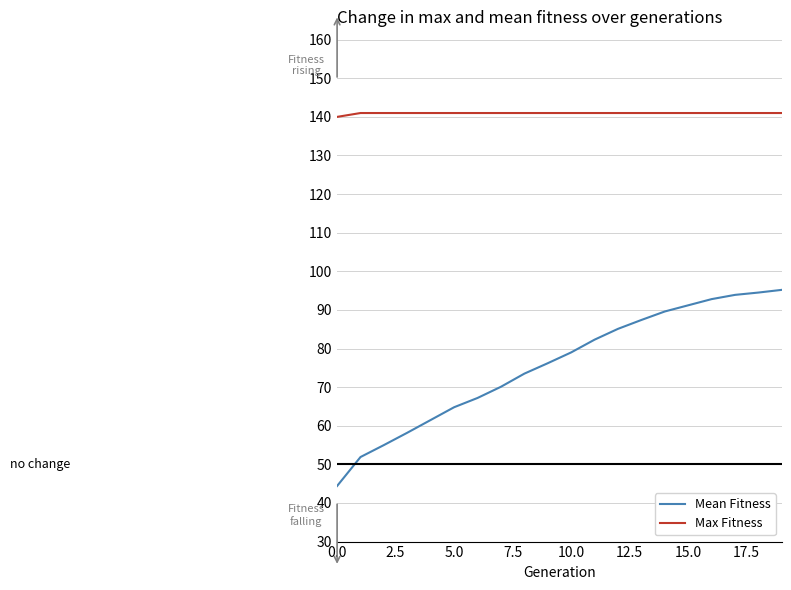

What is the smallest value displayed?

44.4